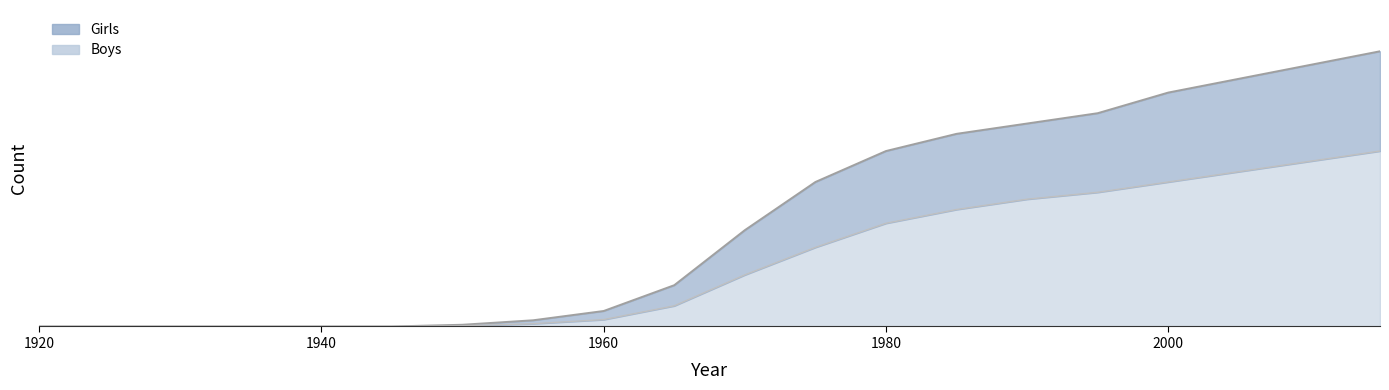

Which category has the lowest value in the Boys series?

1920